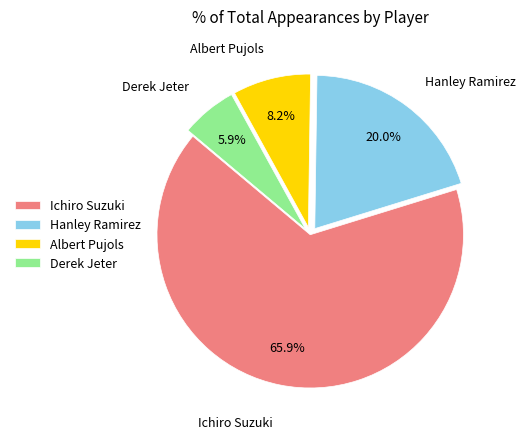

How many slices are in this pie chart?

4